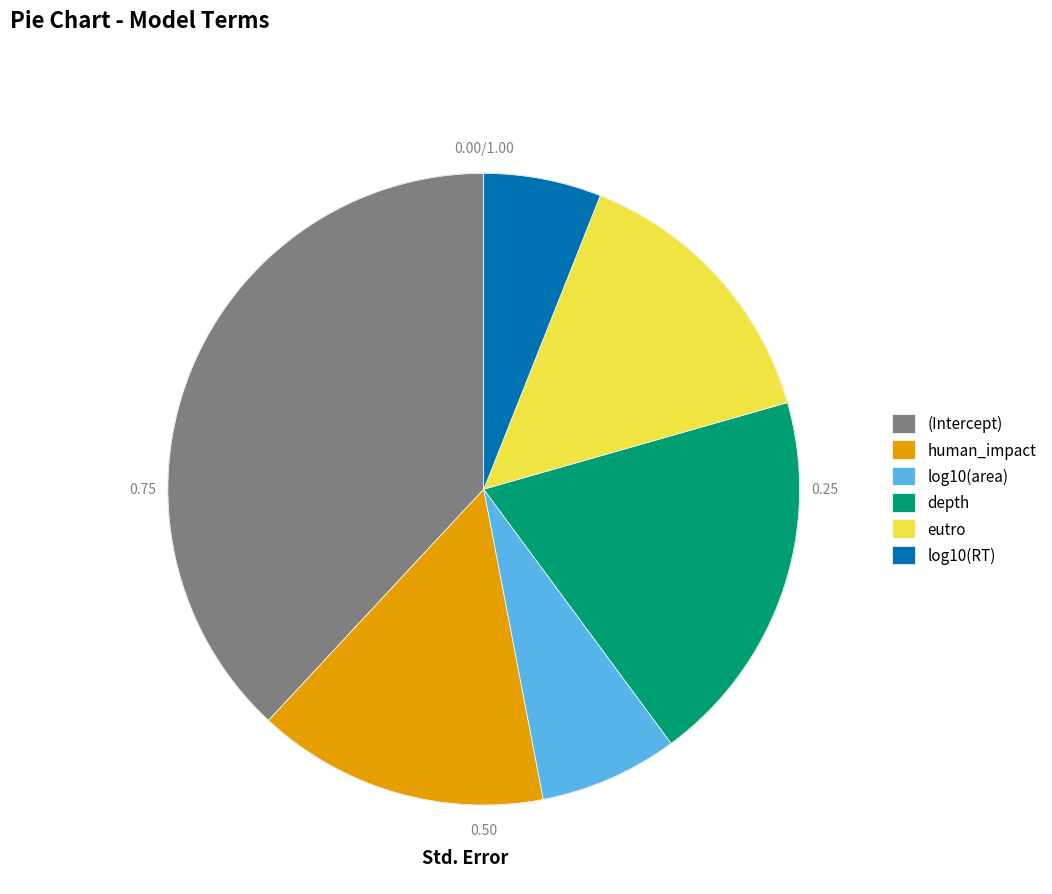

To the nearest percent, what portion does eutro represent?

15%